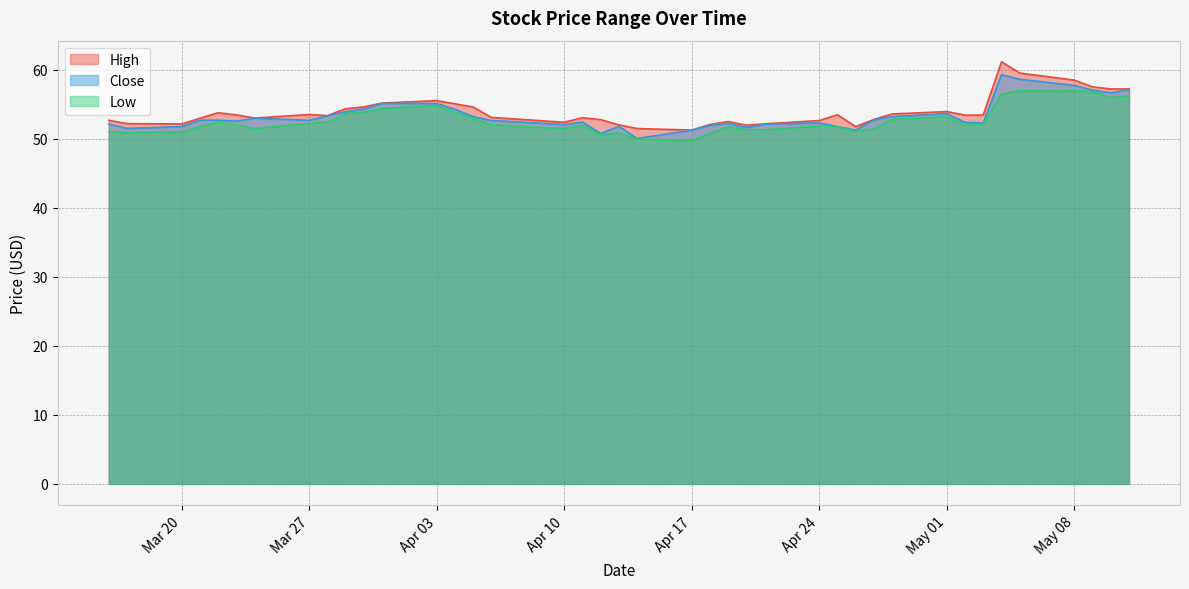

Between 2023-03-24 and 2023-04-28, which is larger?

2023-04-28